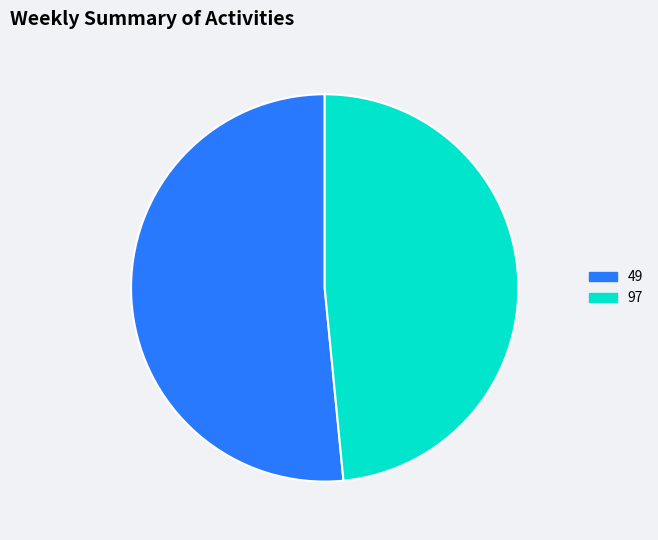

Is there a majority slice in this chart?

Yes